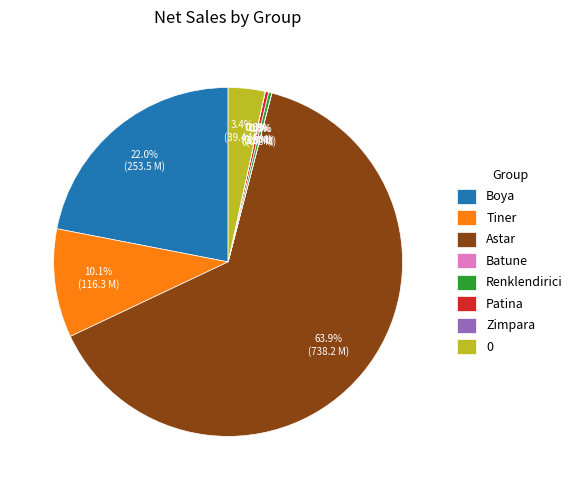

Combined, do Patina and 0 account for over 50%?

No